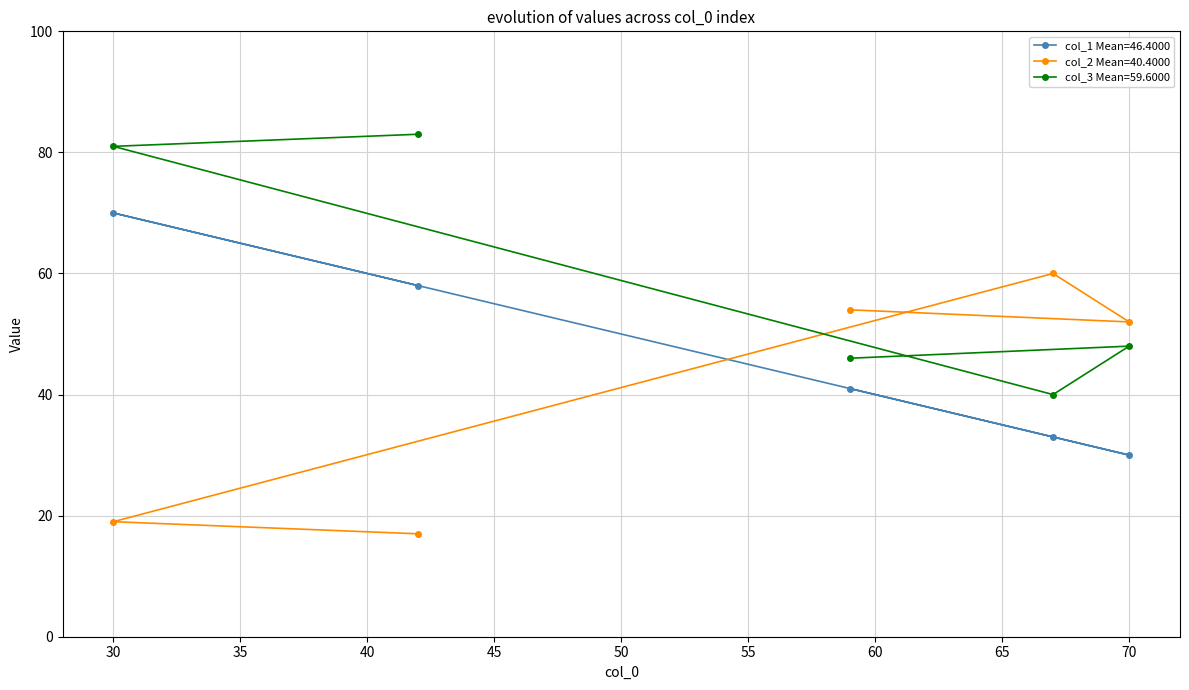

What is the difference between the maximum and second lowest values in the col_3 series?

37